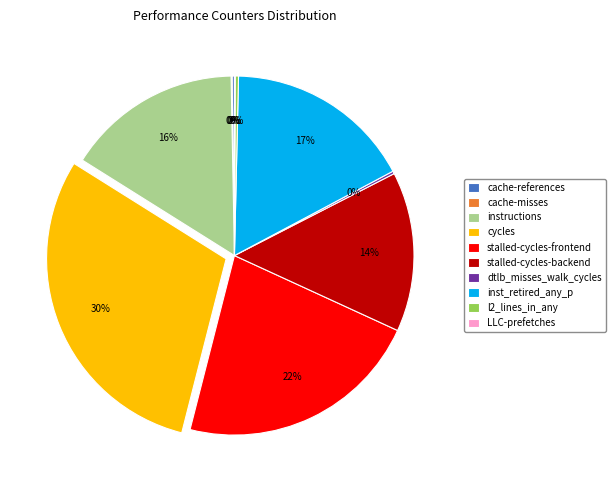

What is the ratio of the value at instructions to the value at l2_lines_in_any?

53.5